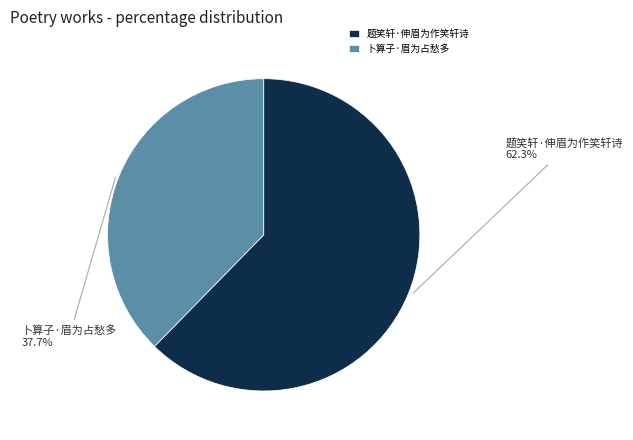

Is it true that 题笑轩·伸眉为作笑轩诗 is 73% of the pie?

False